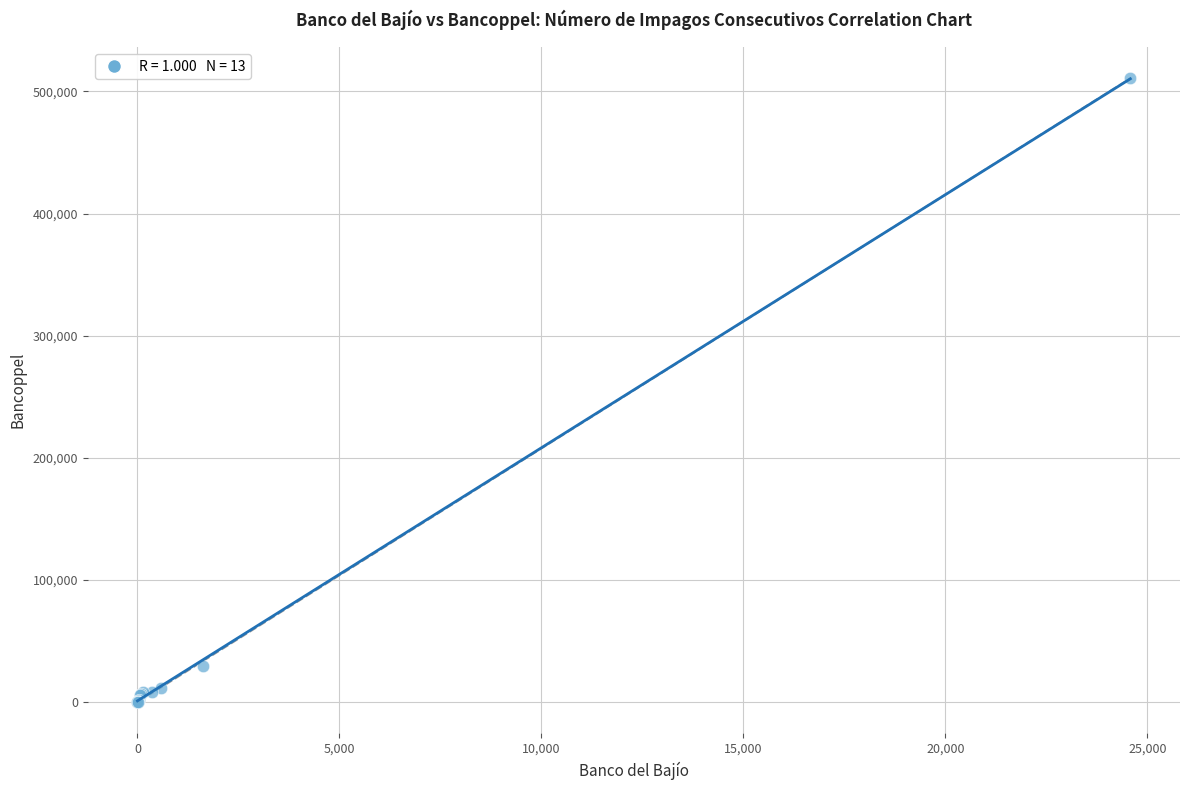

What Y value in the scatter plot is closest to 255347?

29746